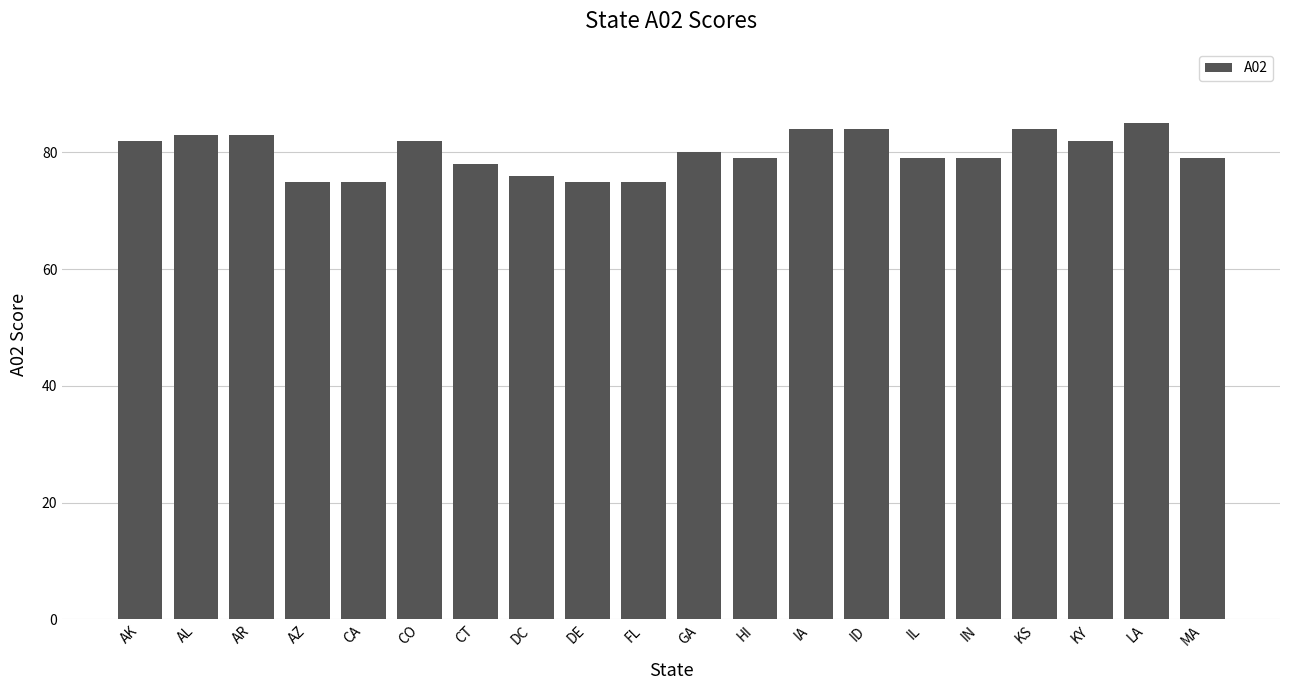

What is the maximum value shown in the chart?

85